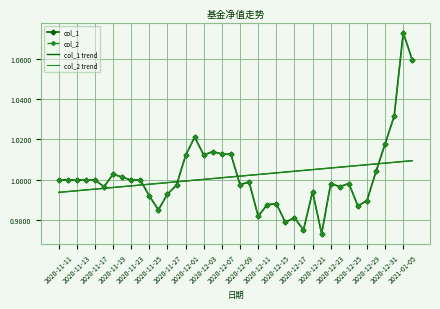

What is the greatest value displayed?

1.1